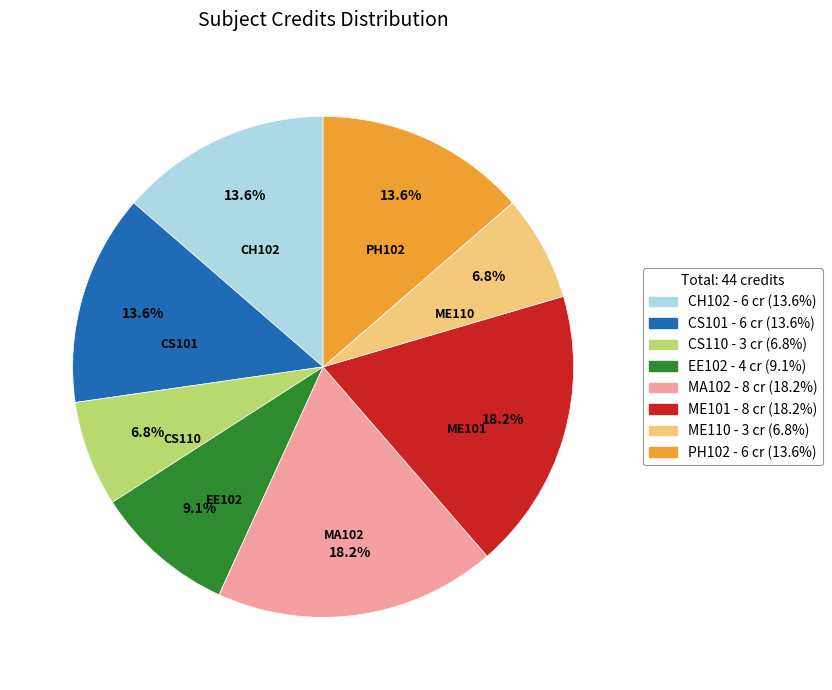

How many slices are in this pie chart?

8